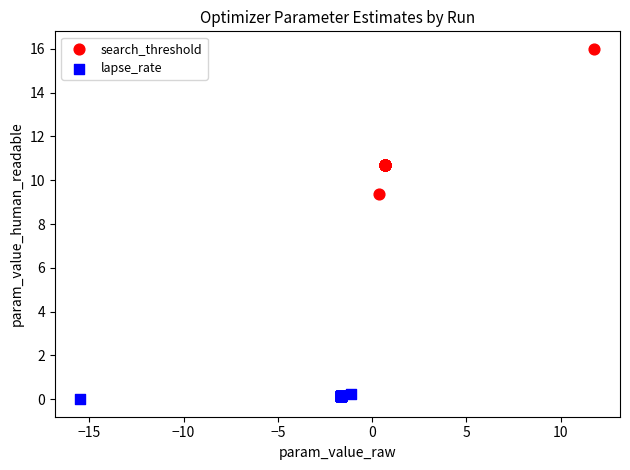

Which series contains the lowest Y value?

lapse_rate